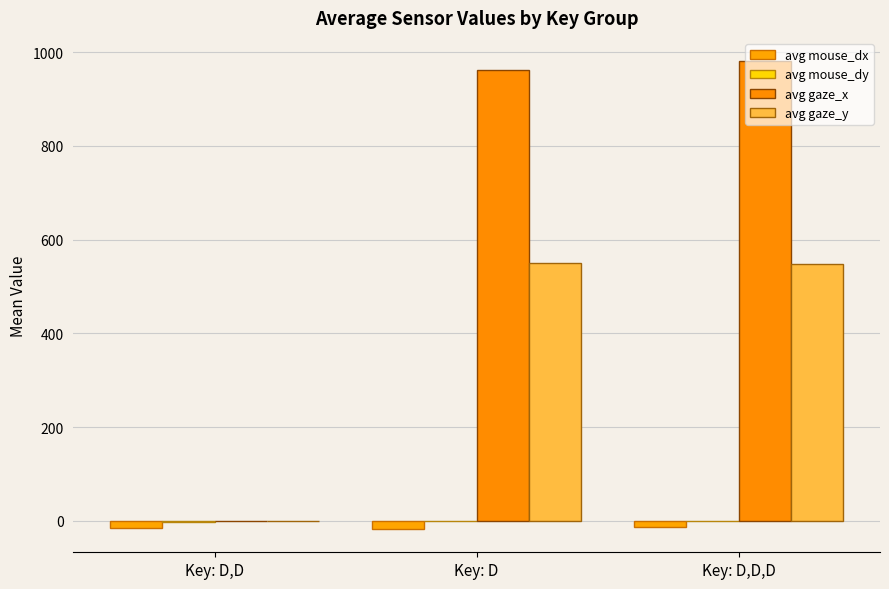

Is it true that avg mouse_dy equals -0.1 at Key: D,D,D?

True